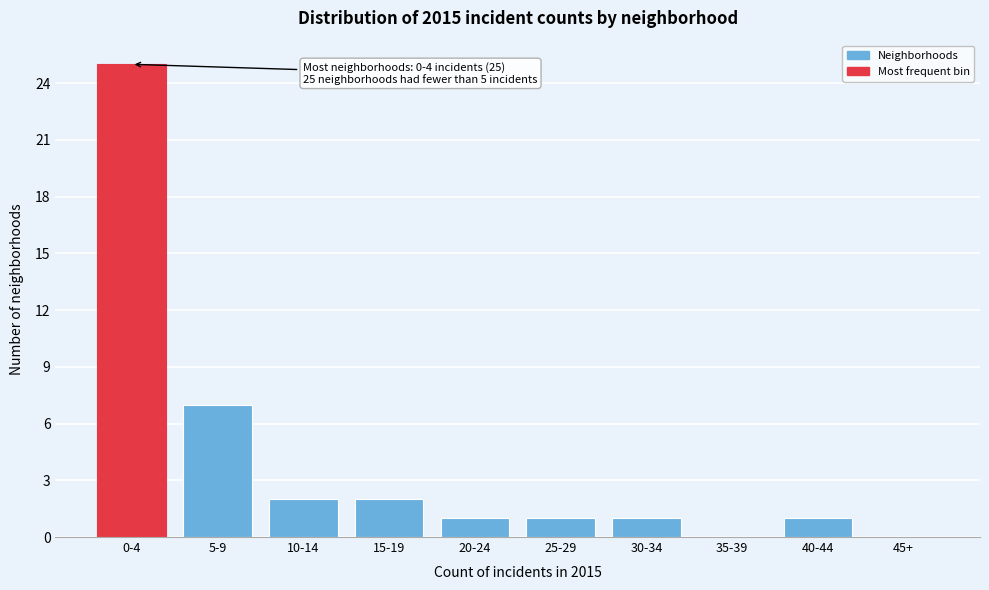

Reading left to right, transcribe all the data shown in this chart.

0-4=25	5-9=7	10-14=2	15-19=2	20-24=1	25-29=1	30-34=1	35-39=0	40-44=1	45+=0